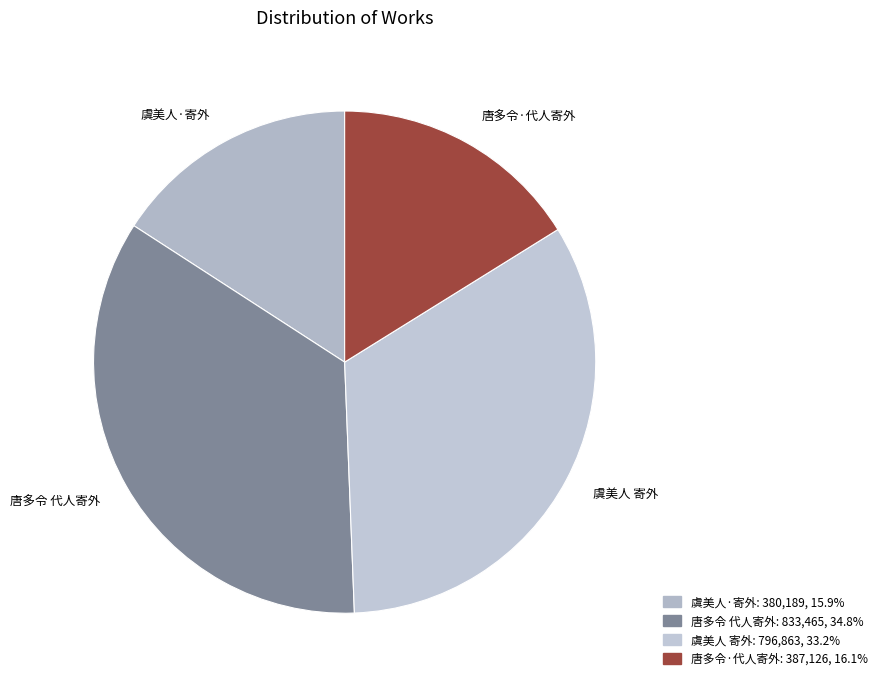

Which category has the biggest portion of the pie?

唐多令 代人寄外